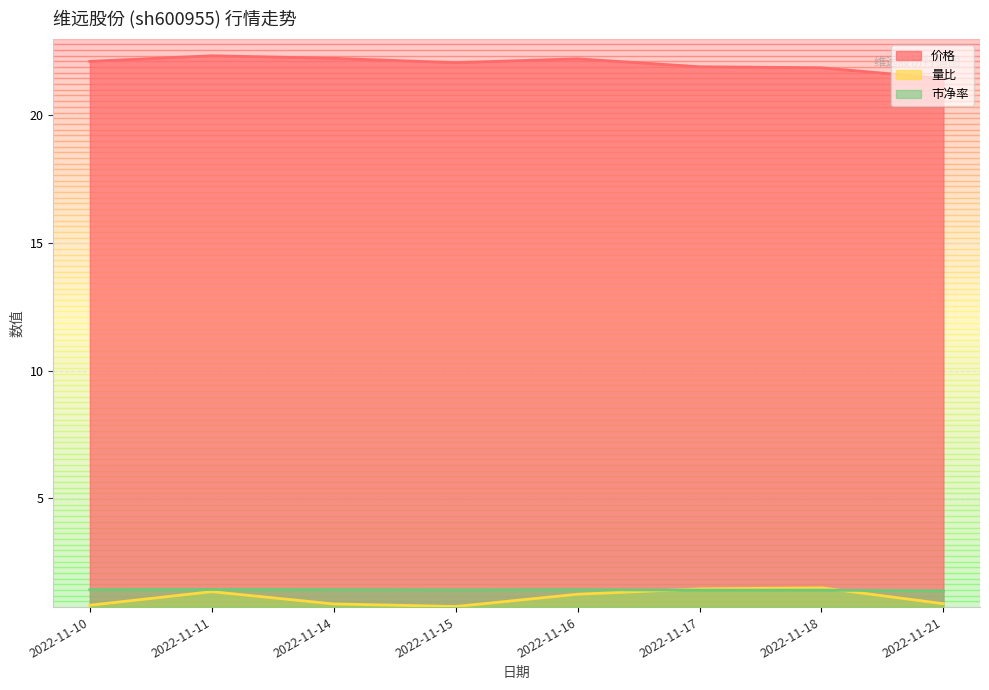

What is the maximum value shown in the chart?

22.3